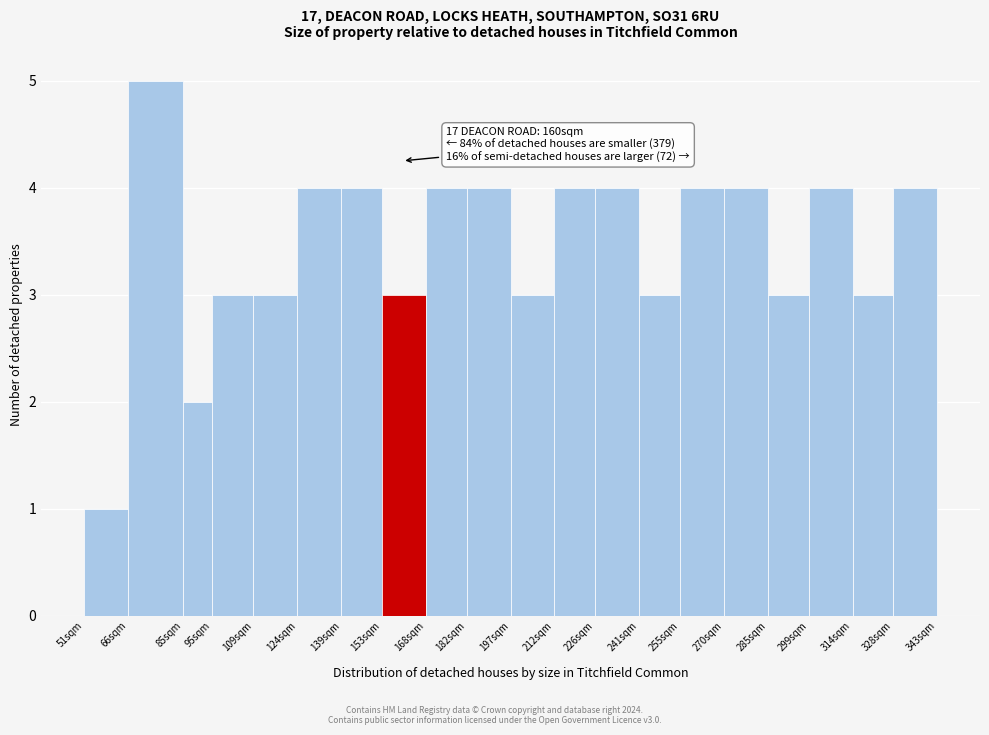

Reading right to left, extract all data points from this chart.

4	3	4	3	4	4	3	4	4	3	4	4	3	4	4	3	3	2	5	1